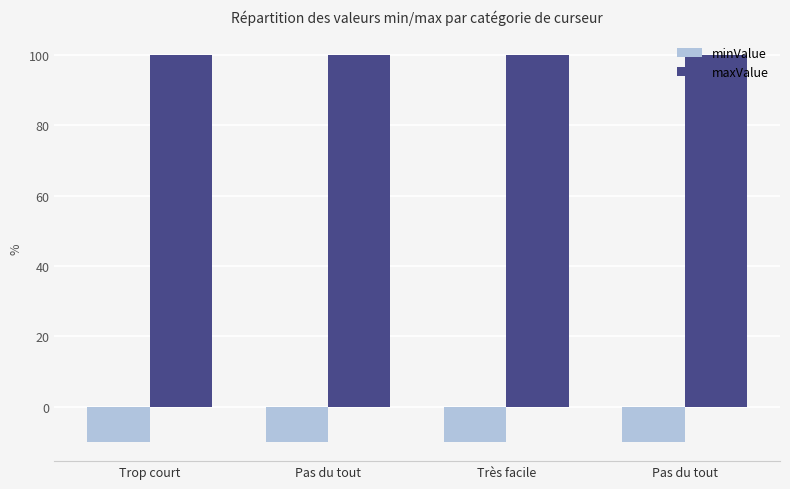

Does the chart contain any negative values?

Yes